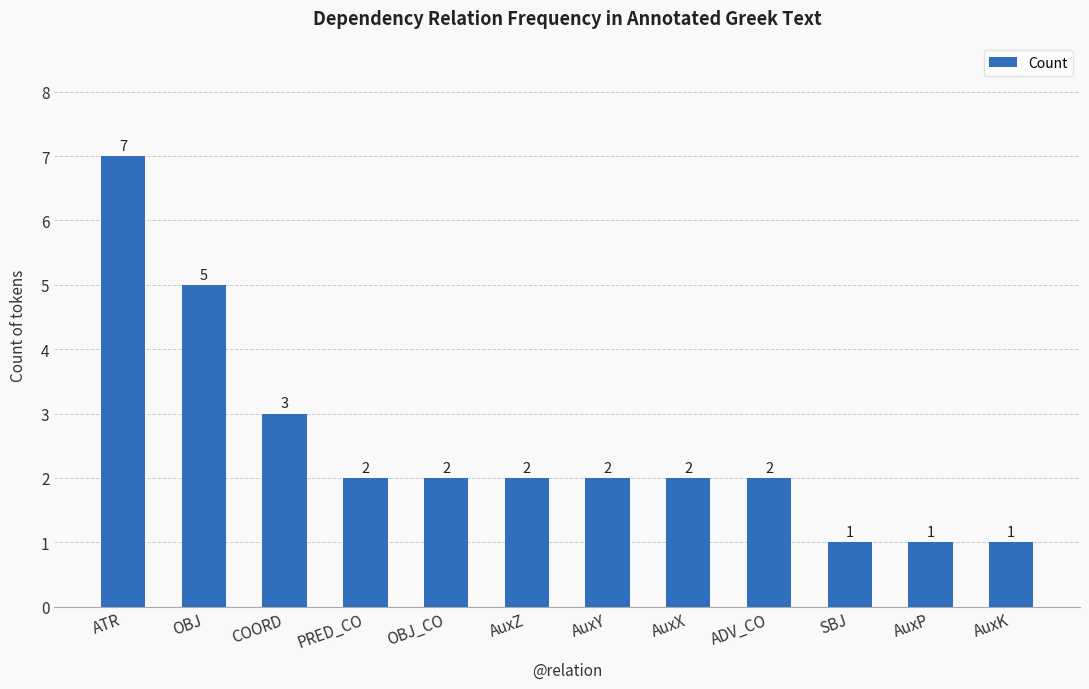

Approximately how many times larger is the value at ATR compared to SBJ?

7.0